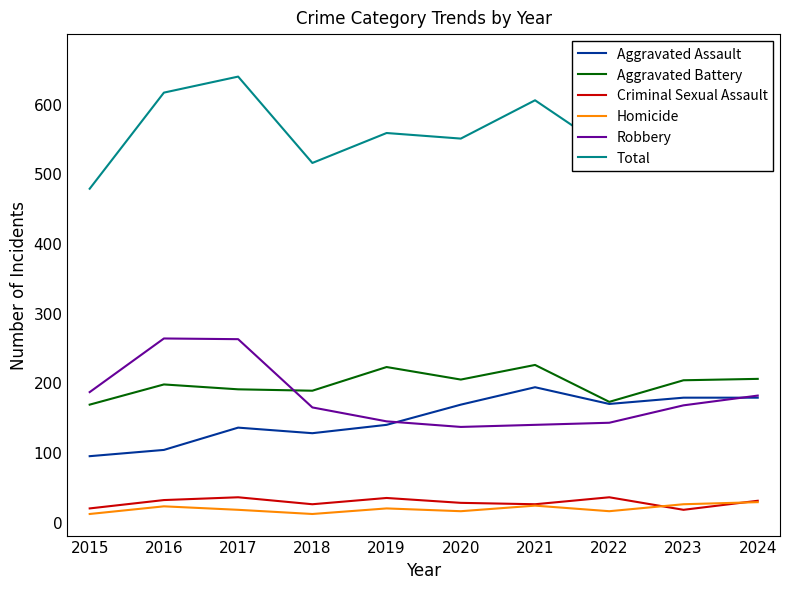

Which label corresponds to the largest value in the chart?

2017